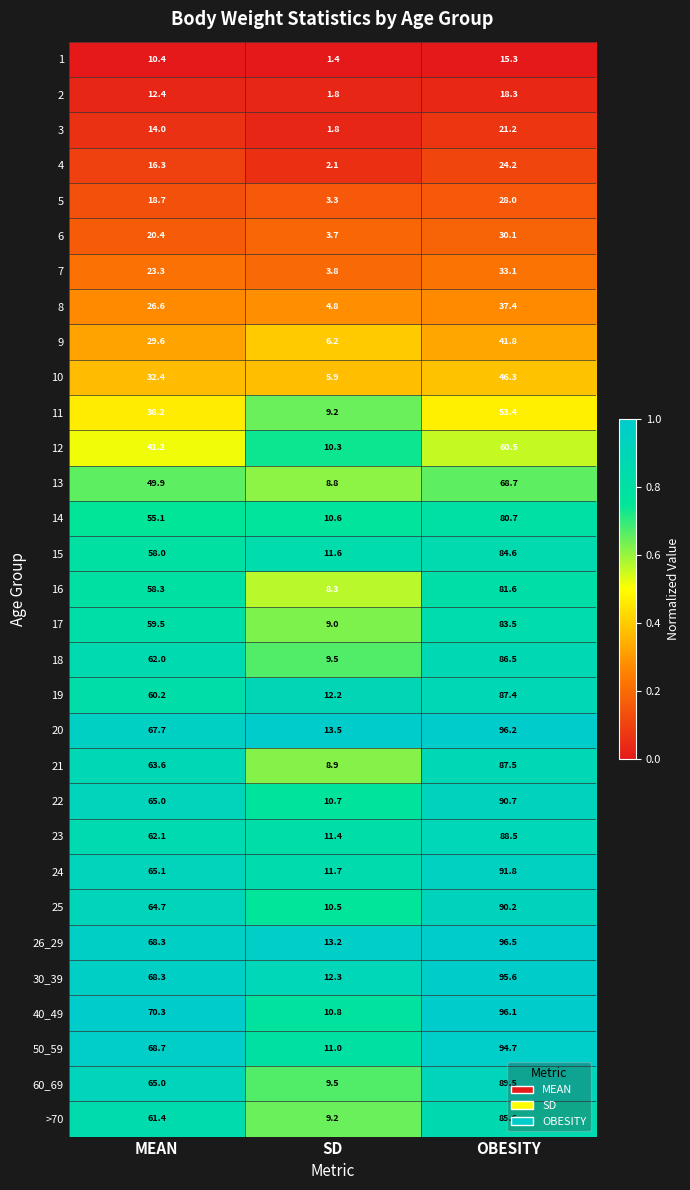

What is the total value across all series at OBESITY?

2085.5